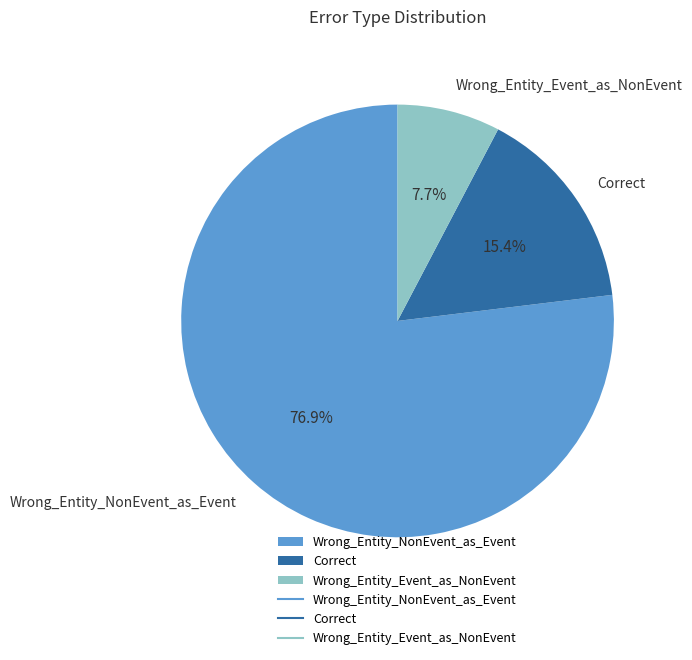

To the nearest percent, what portion does Correct represent?

15%